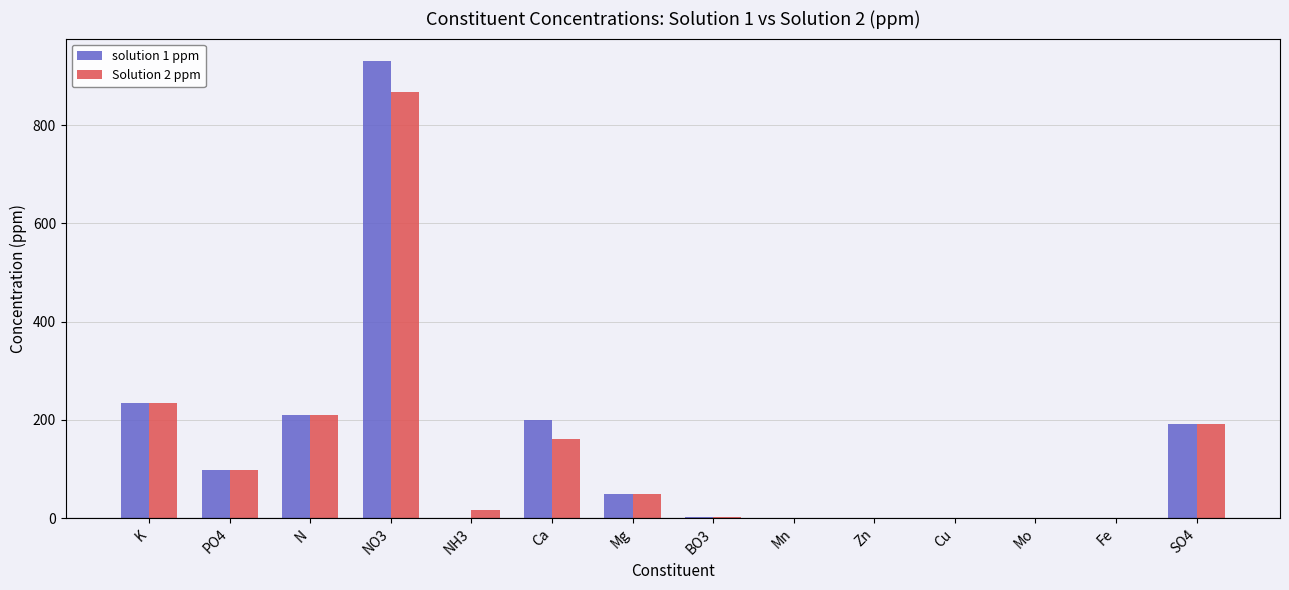

Which category has the highest value in the solution 1 ppm series?

NO3